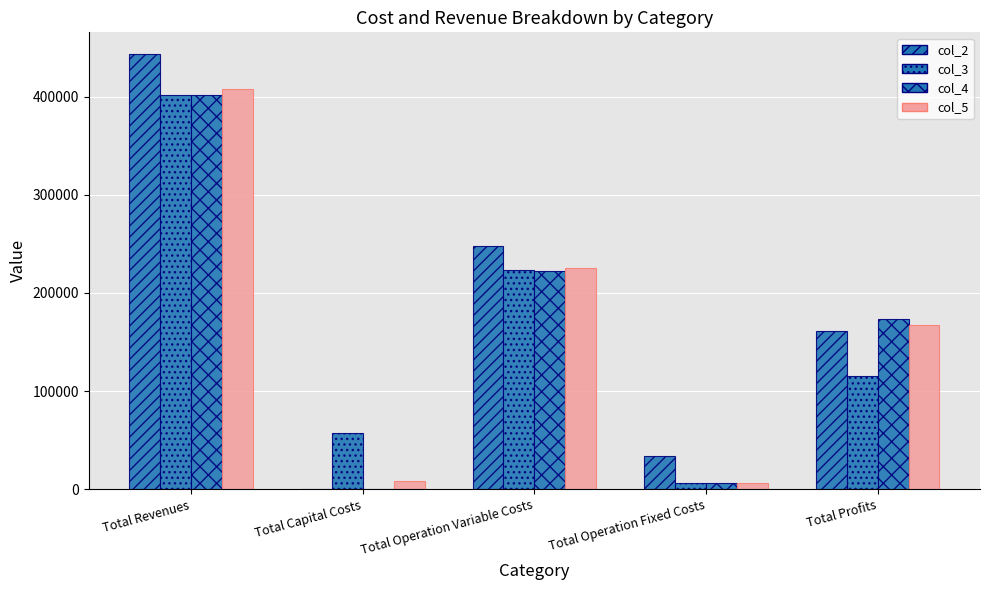

How many data points does each series have?

5